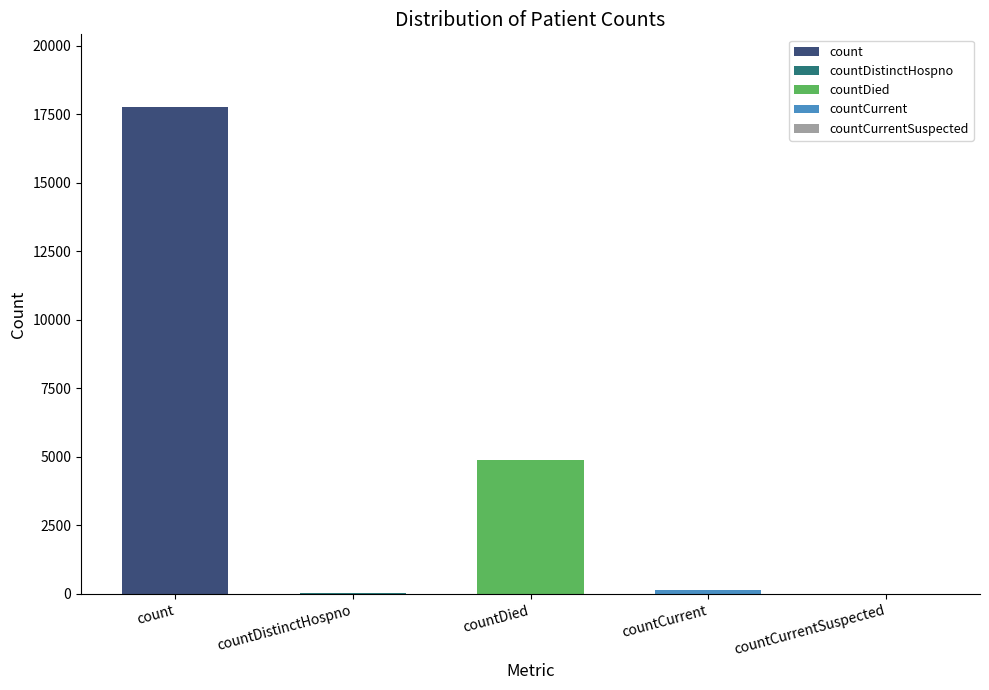

How many values are below 153?

2